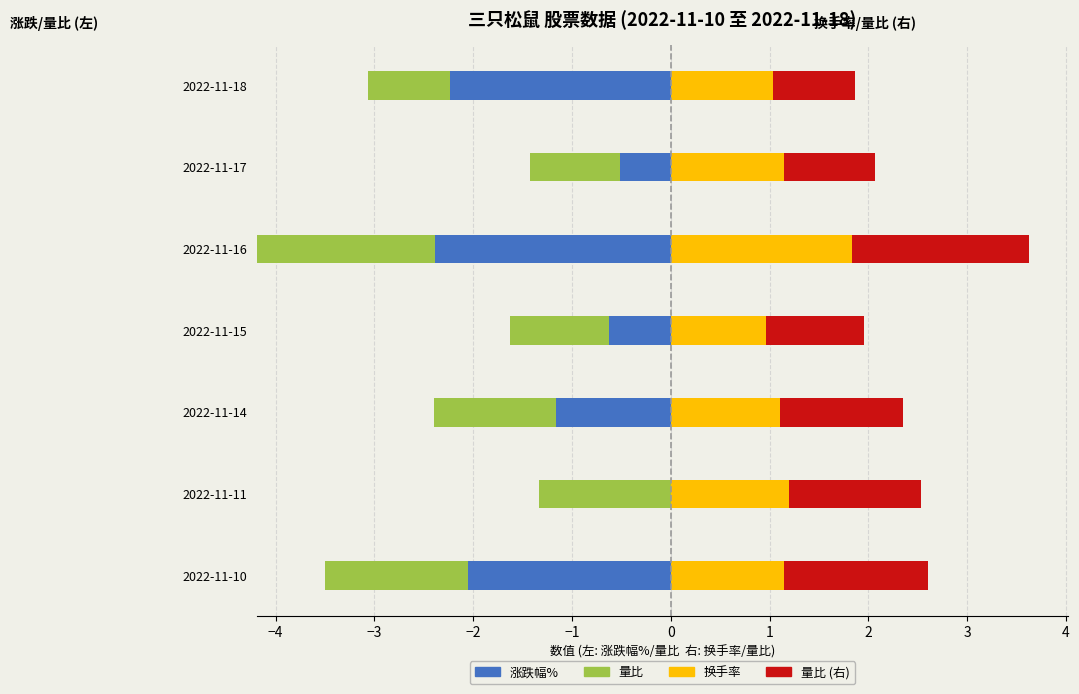

Which series has the largest range (max minus min)?

涨跌幅% (left)